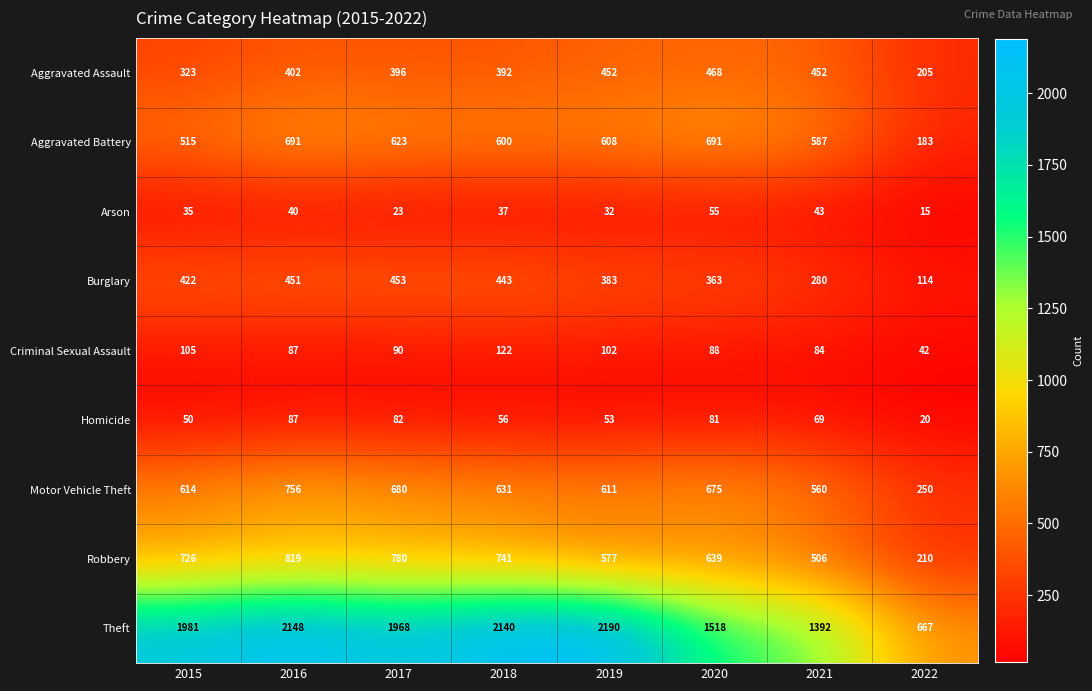

Count the number of data series in this chart.

9